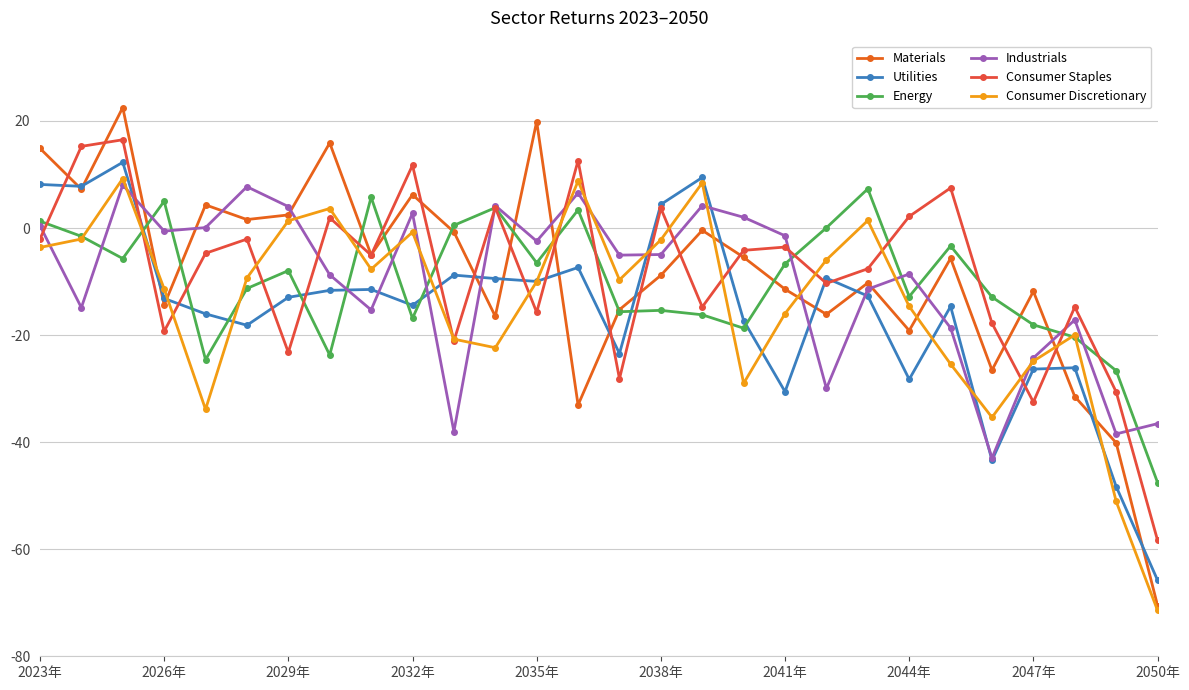

What is the value of the Utilities point at the 25th from the left?

-26.4